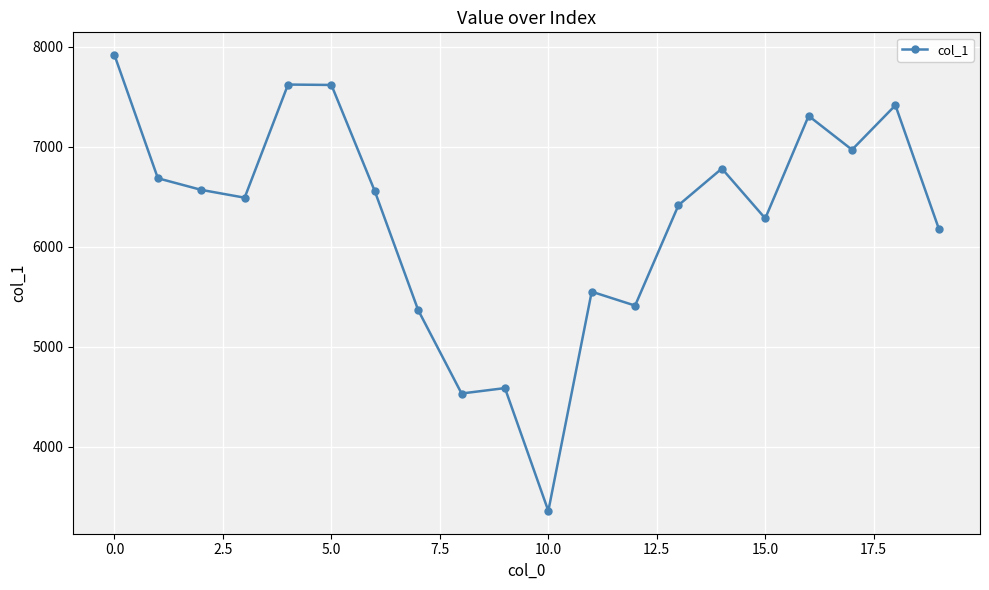

What is the greatest value displayed?

7914